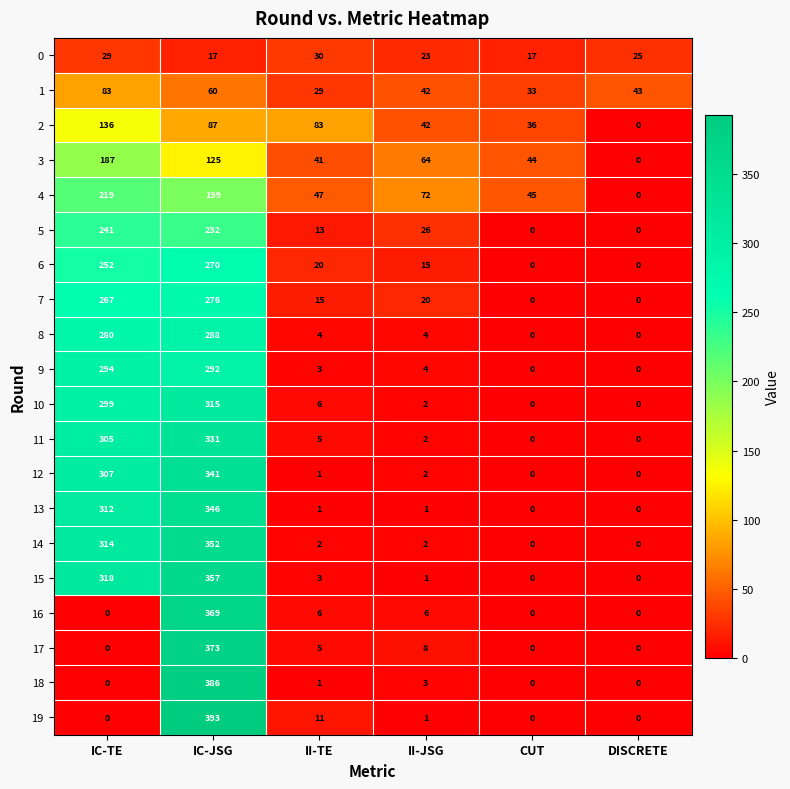

What is the greatest value displayed?

393